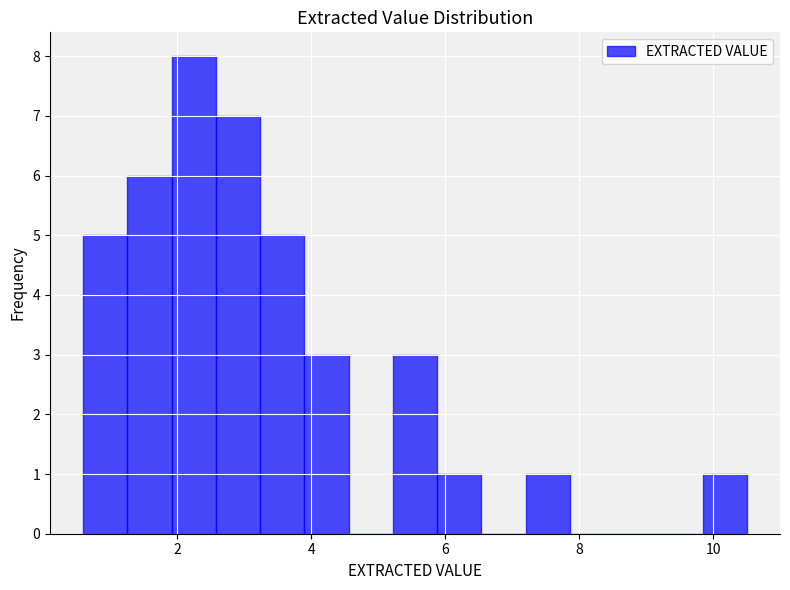

Around what value on the x-axis is the tallest bar? Give the approximate position of its centre, as read against the axis.

2.2